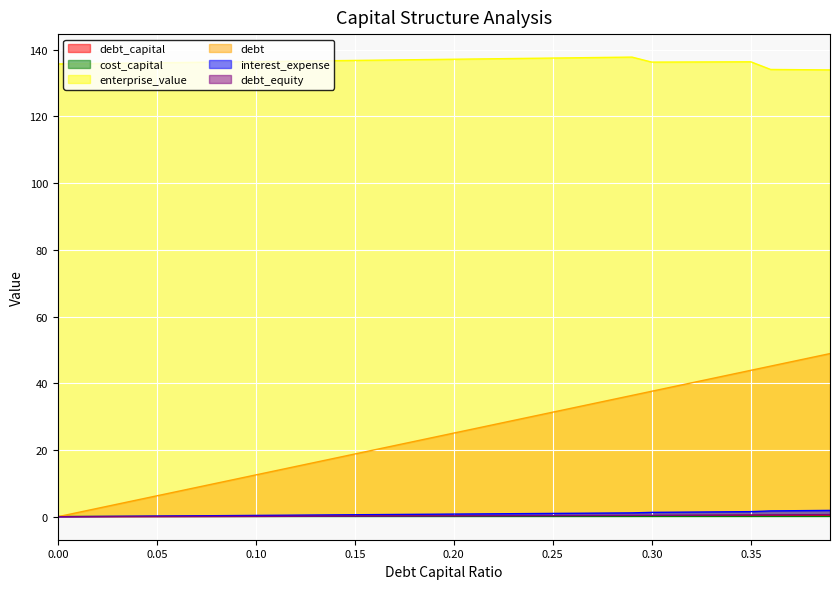

Is it true that debt equals 30.1 at 0.24?

True